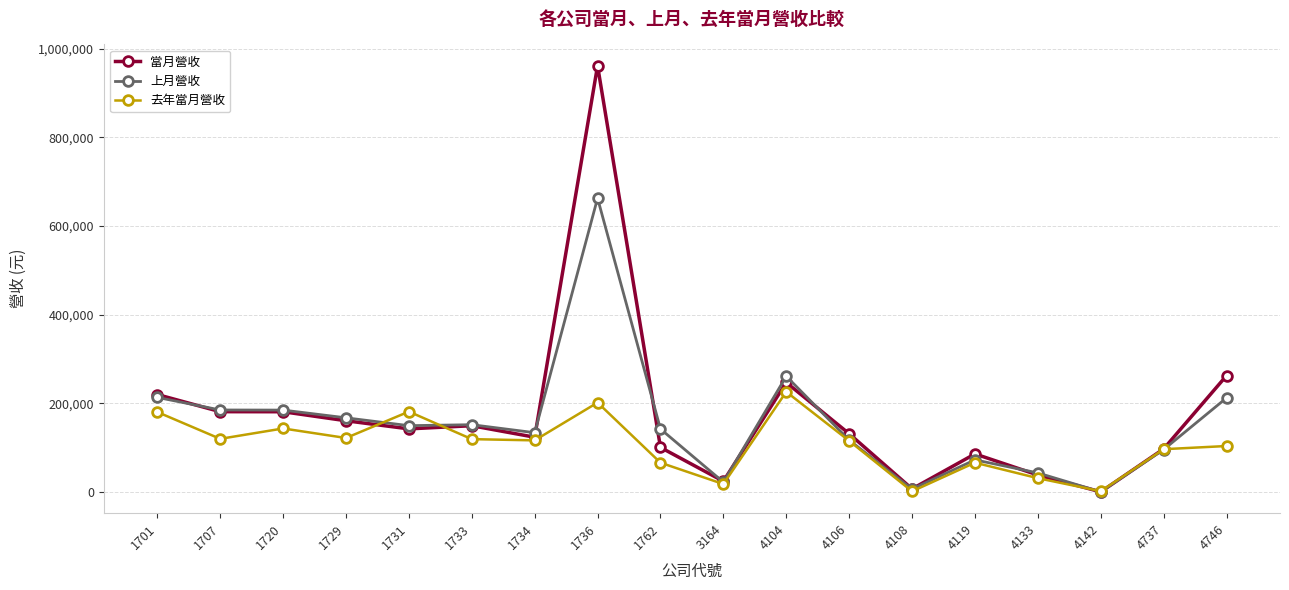

What is the sum of the 當月營收 values at 4133 and 4108?

45167